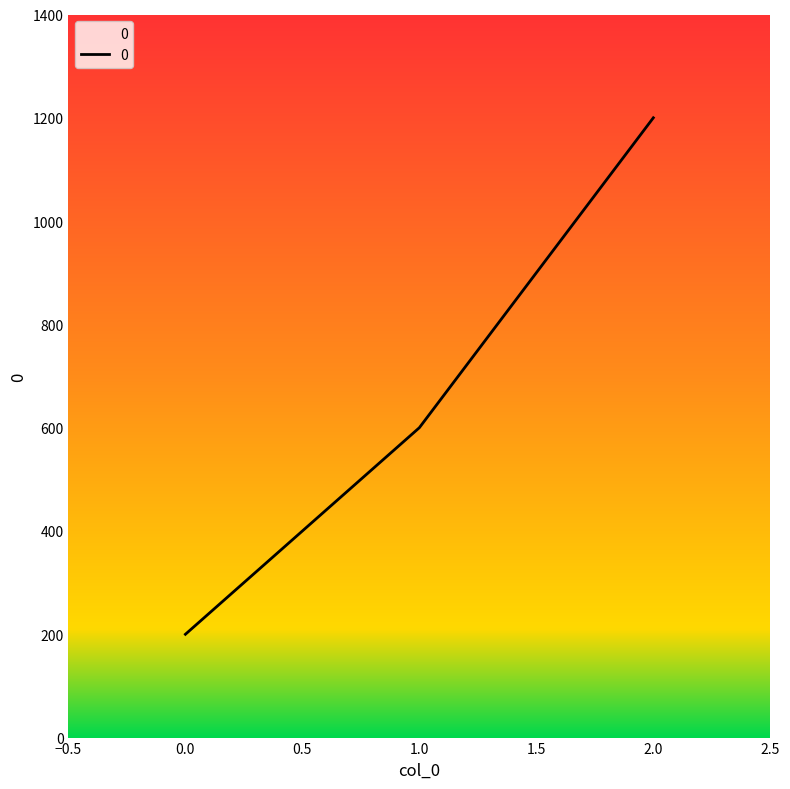

What is the change in value from 0.0 to 1.0?

+400